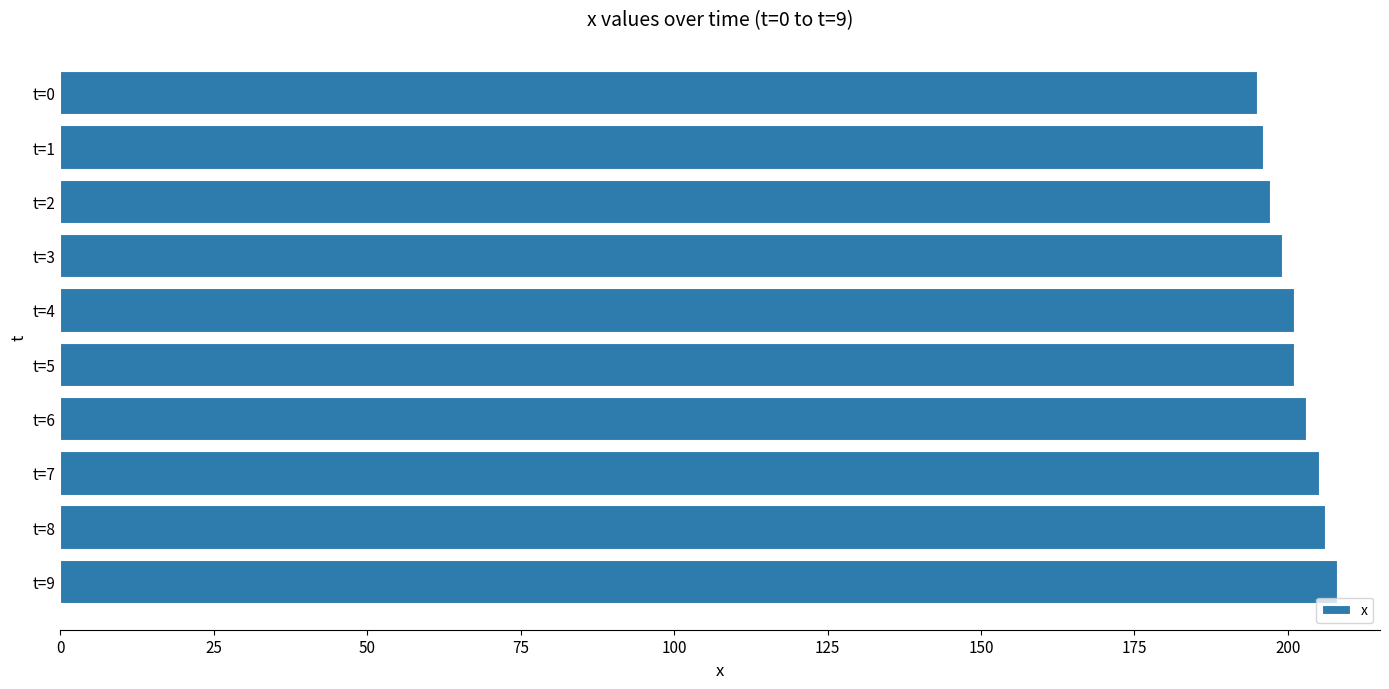

The value at t=1 is 196. True or false?

True